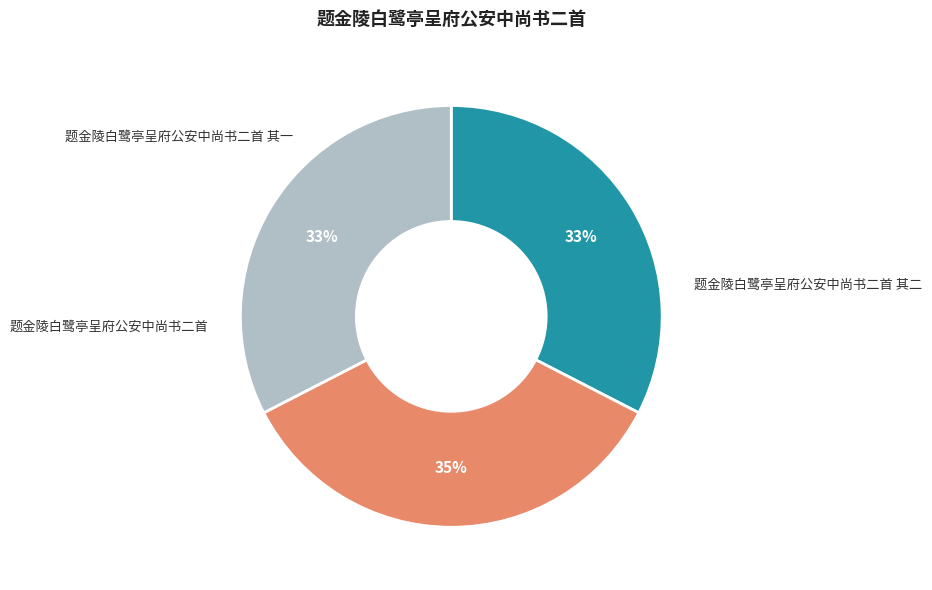

What is the ratio of the value at 题金陵白鹭亭呈府公安中尚书二首 其二 to the value at 题金陵白鹭亭呈府公安中尚书二首?

0.9